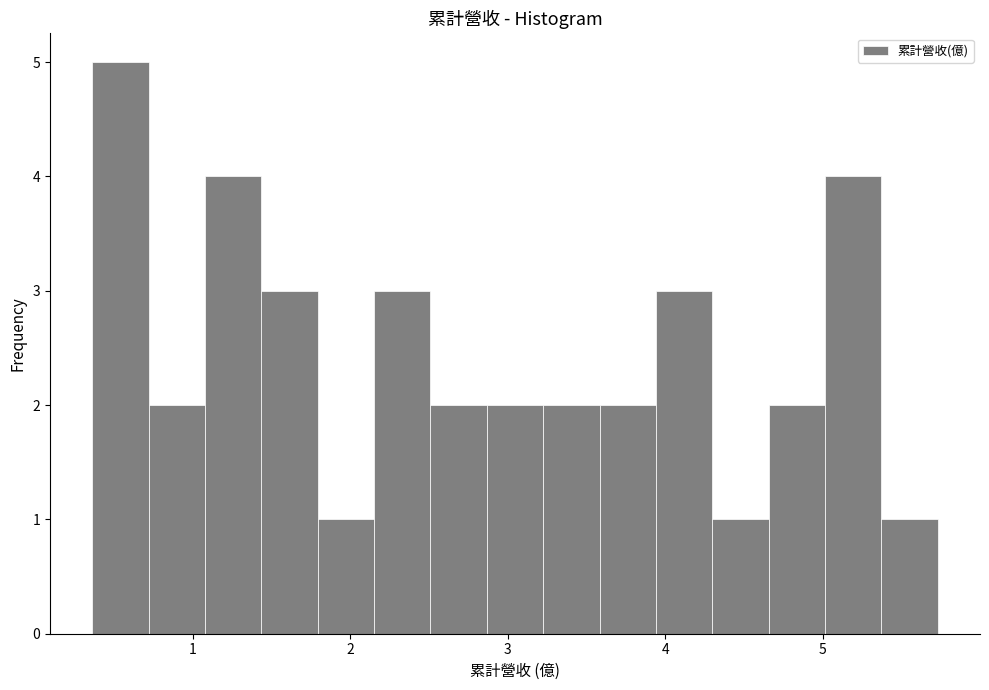

Around what value on the x-axis is the tallest bar? Give the approximate position of its centre, as read against the axis.

0.5